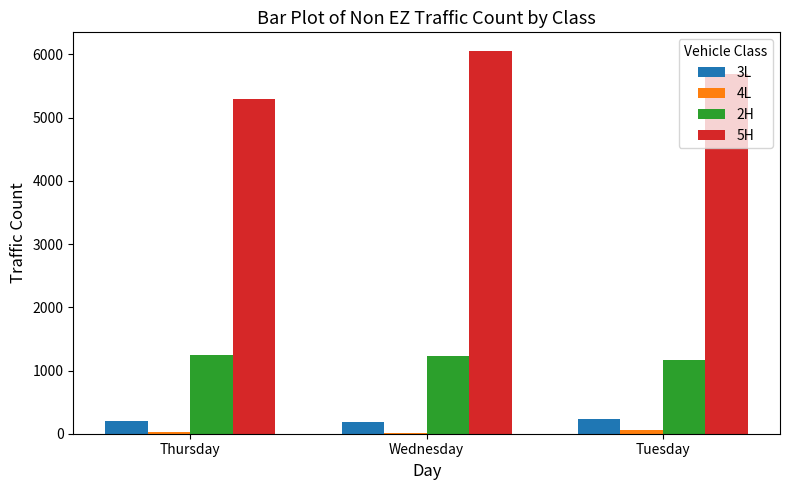

What is the sum of all 2H values?

3627.8